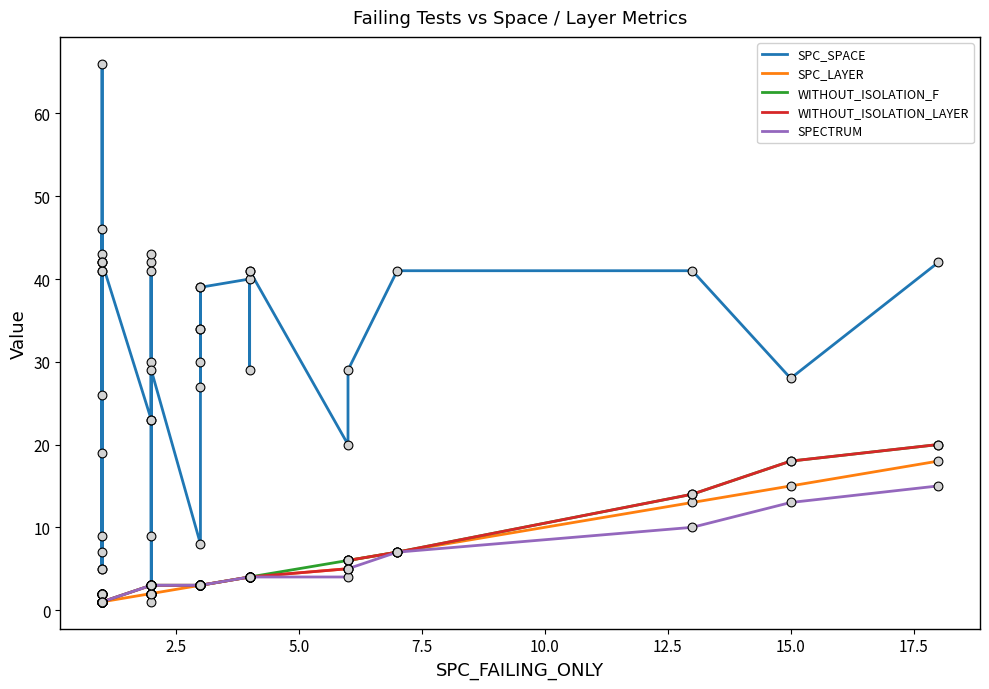

Which series contains the highest Y value?

SPC_SPACE